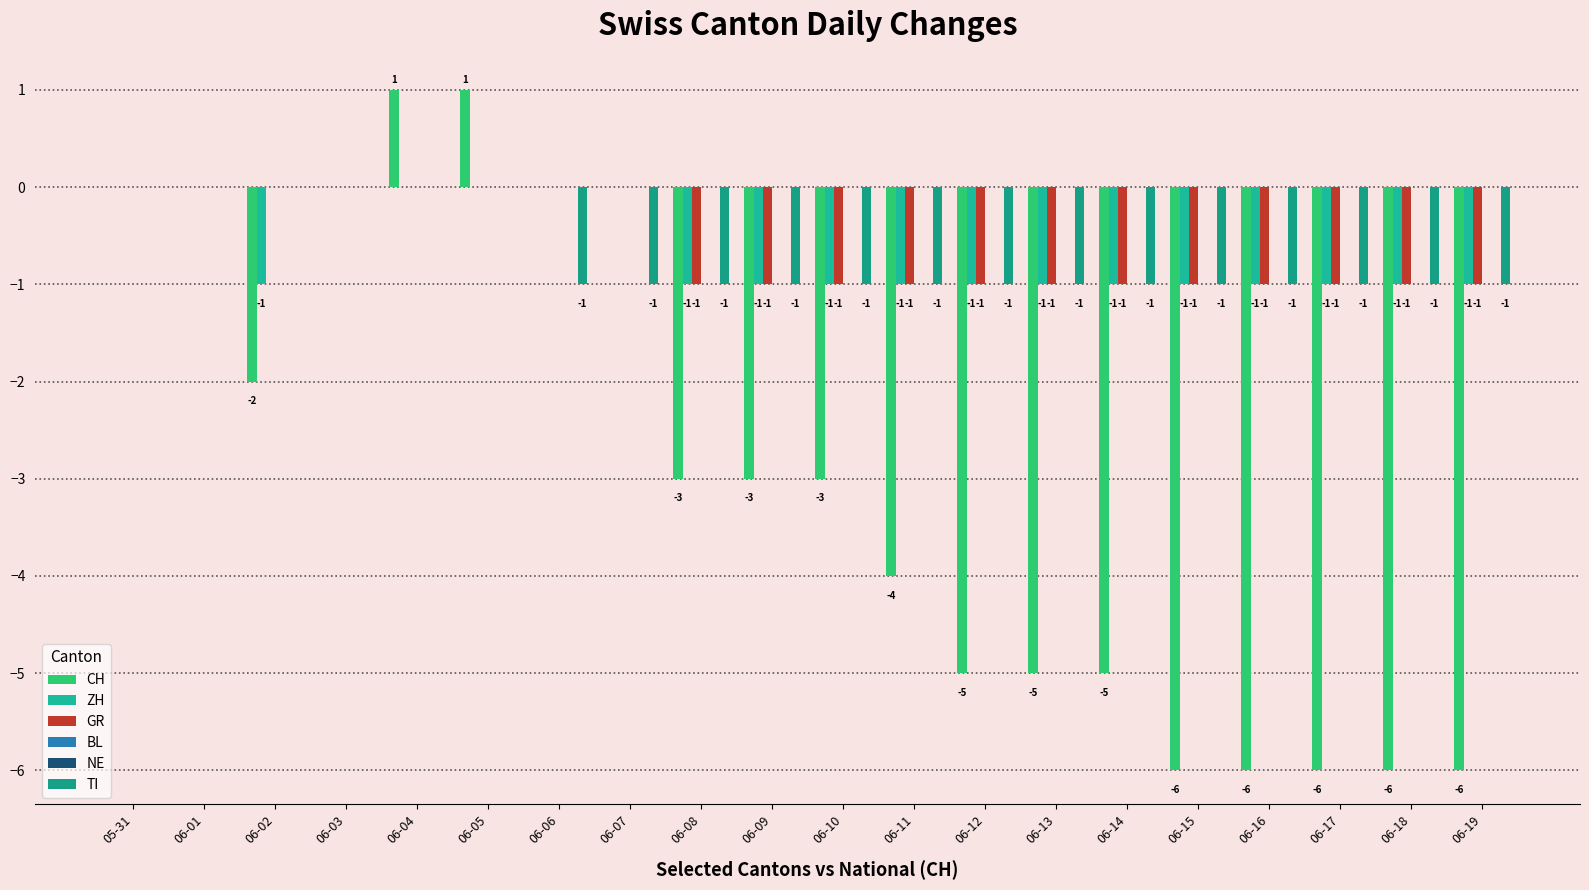

What is the label of the 10th bar from the right?

06-10